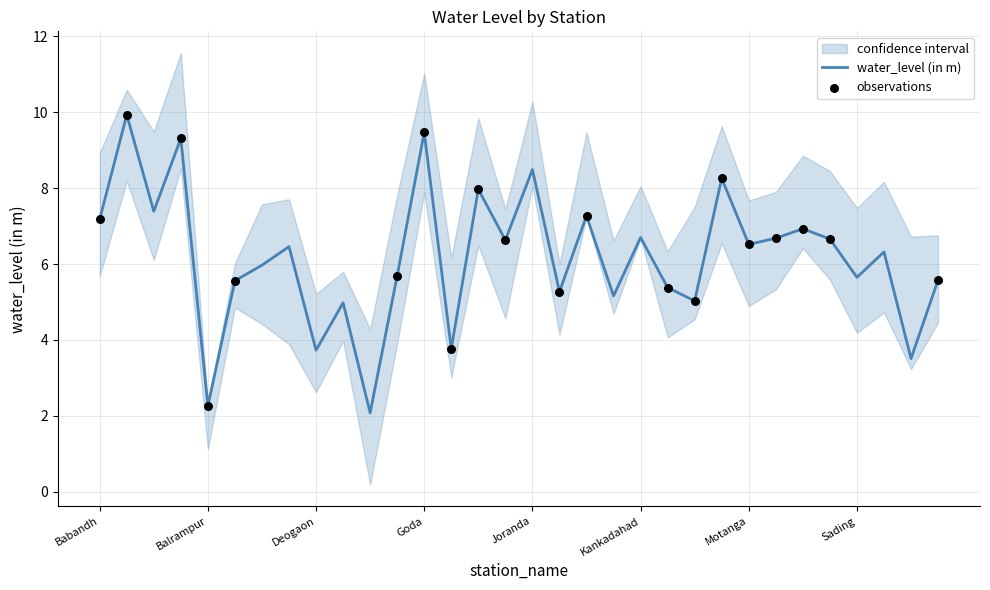

What is the ratio of the value at Mathakaragola to the value at Parjang1?

1.2